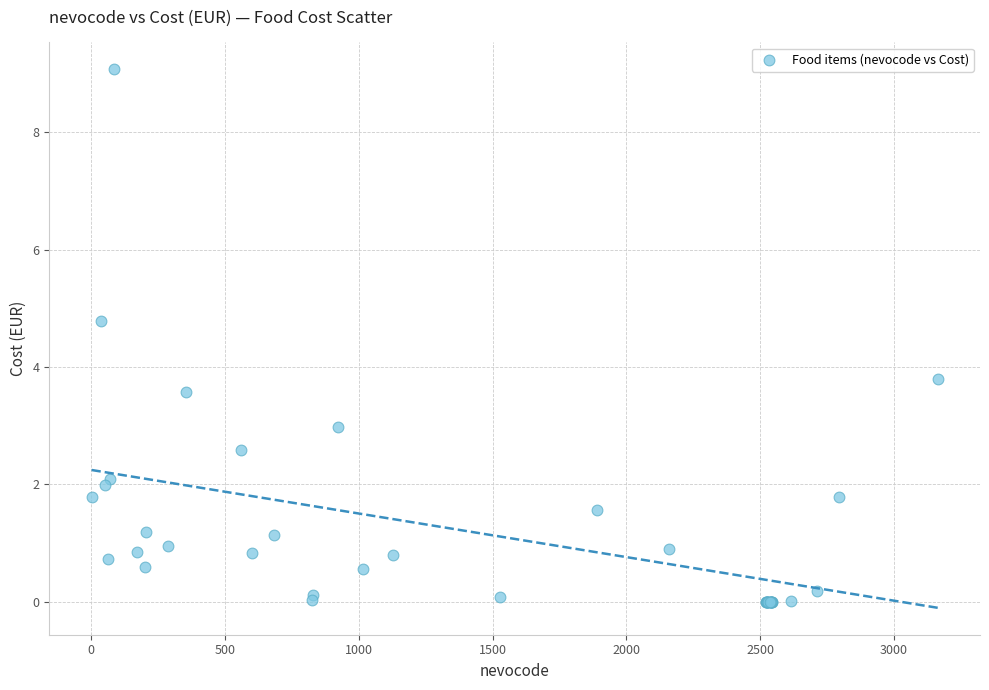

What Y value in the scatter plot is closest to 4?

3.8